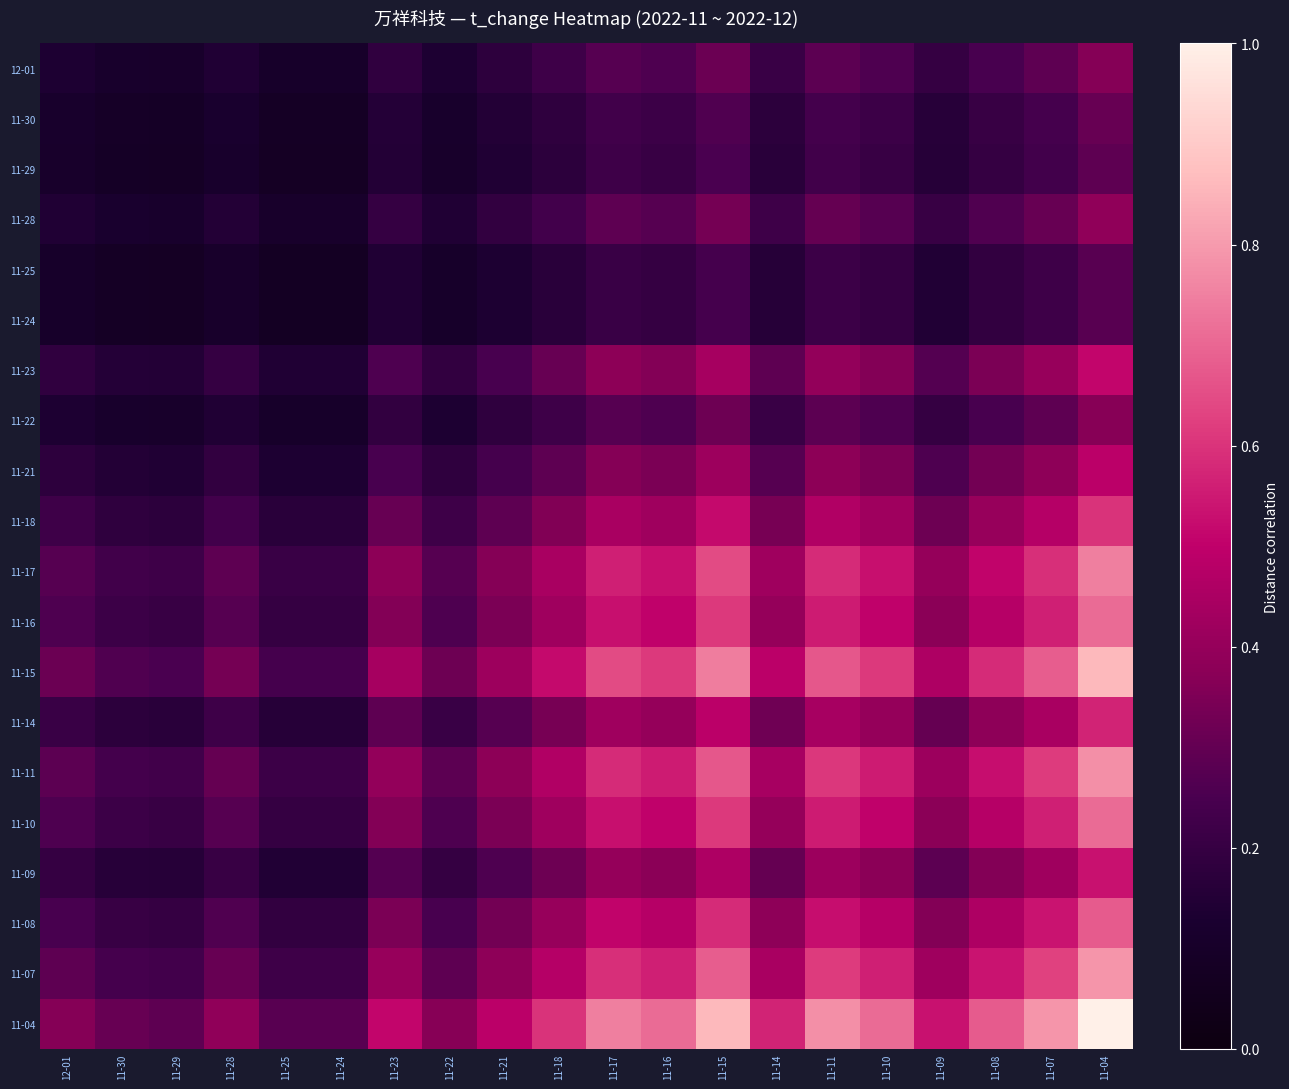

Which label corresponds to the largest value in the chart?

11-04